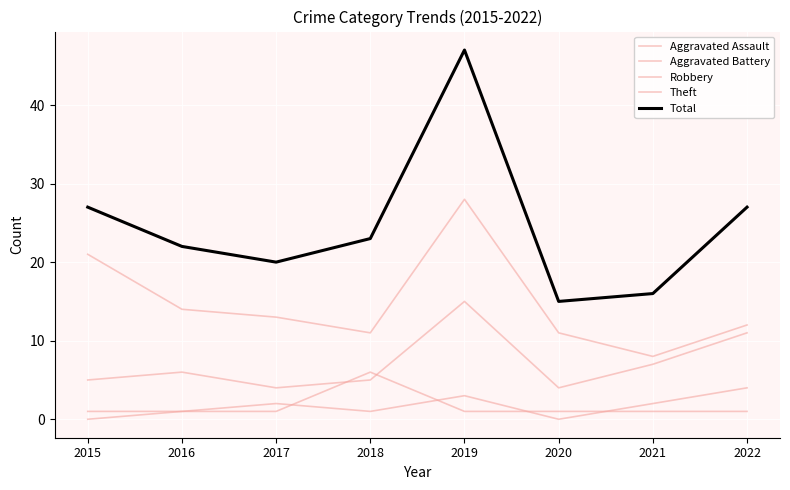

Where is the first local minimum for Aggravated Assault?

2018